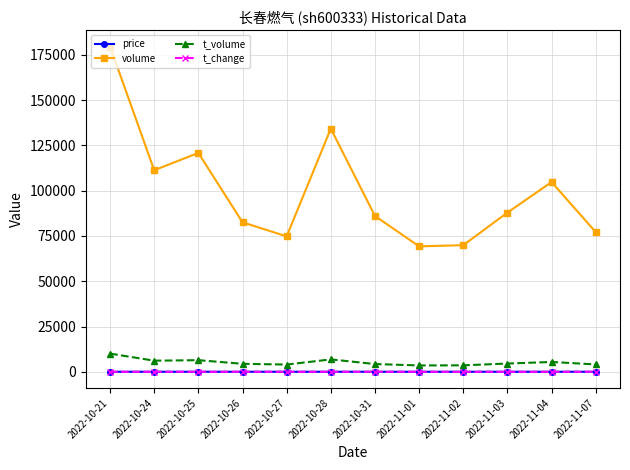

What is the greatest value displayed?

179661.0